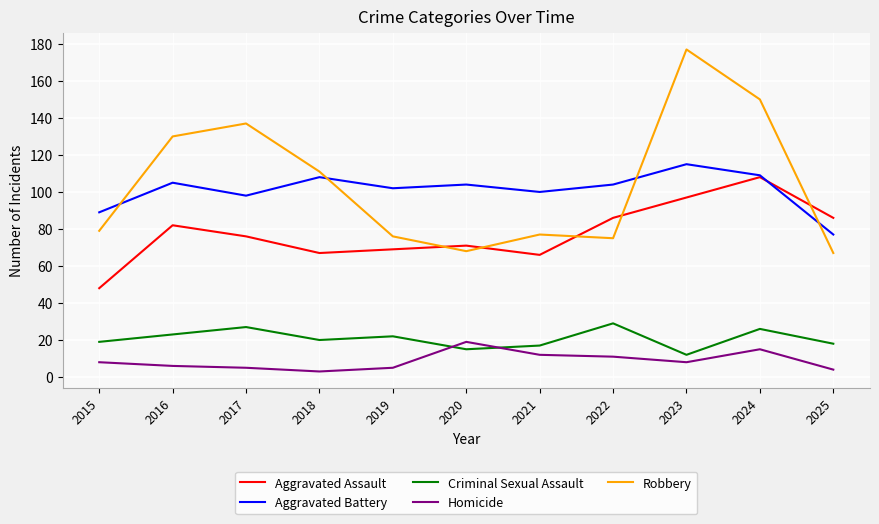

True or false: Criminal Sexual Assault and Robbery intersect in this chart.

False